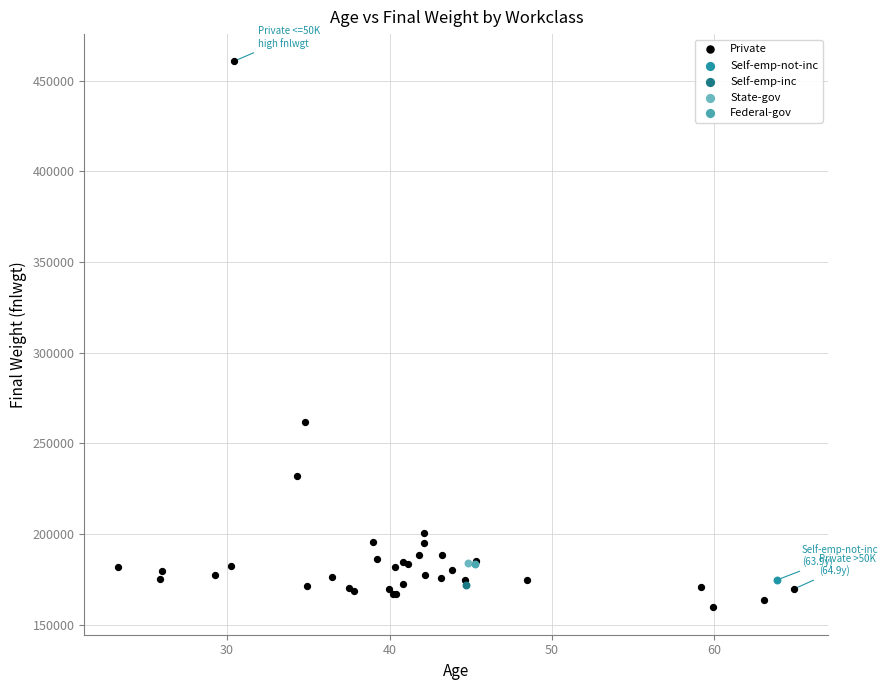

What are all the series names shown in the legend?

Private, Self-emp-not-inc, Self-emp-inc, State-gov, Federal-gov